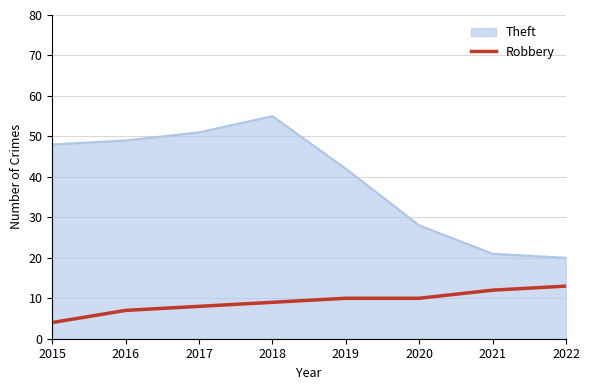

Which series has the largest range (max minus min)?

Theft